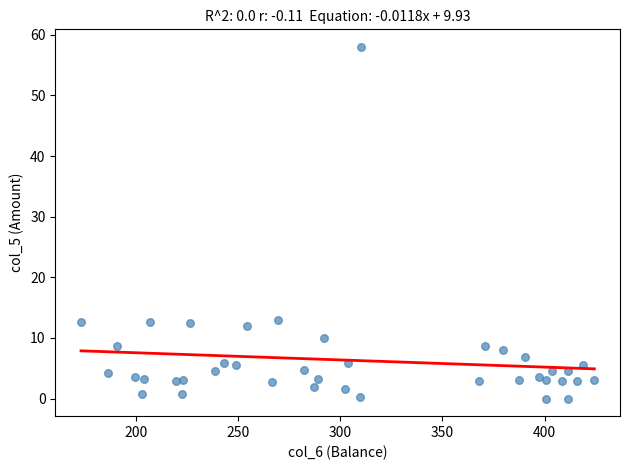

What is the range of X values (max minus min)?

251.3